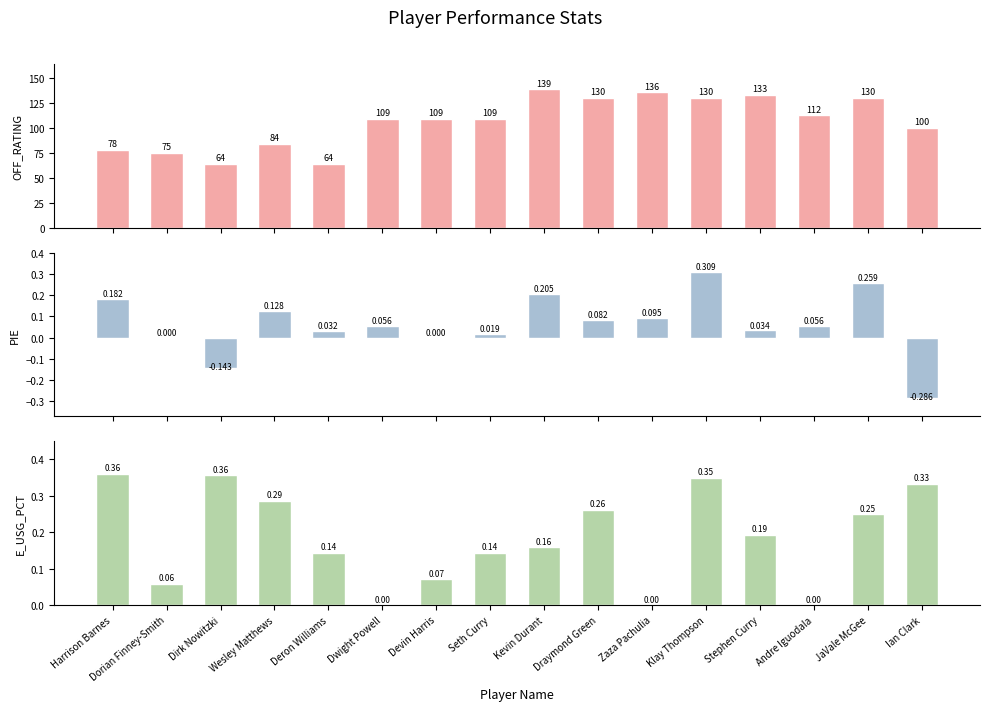

What is the difference between the second highest and second lowest values in the OFF_RATING series?

71.4